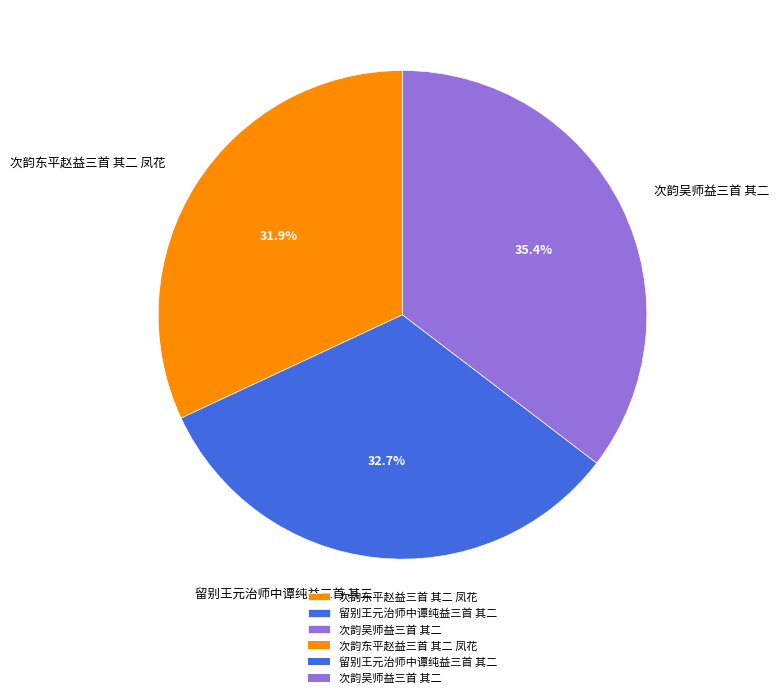

What portion of the pie excludes 次韵东平赵益三首 其二 凤花?

68.1%